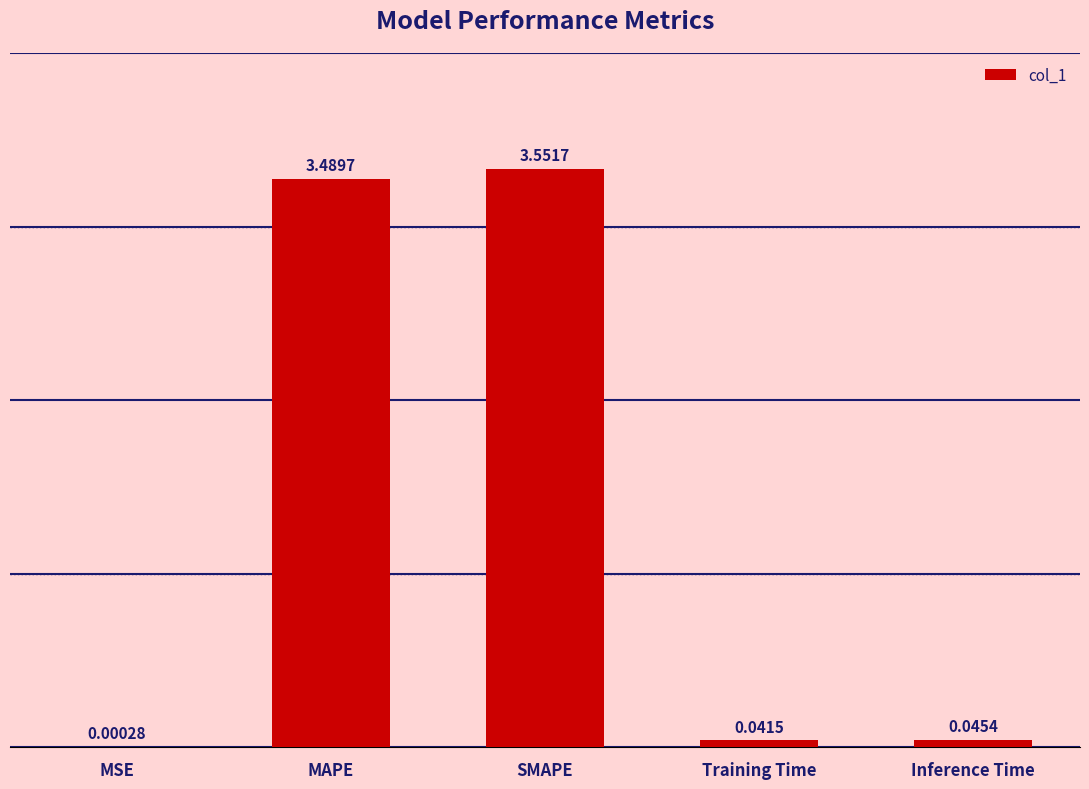

Where is the data nearest to the value 1?

Inference Time